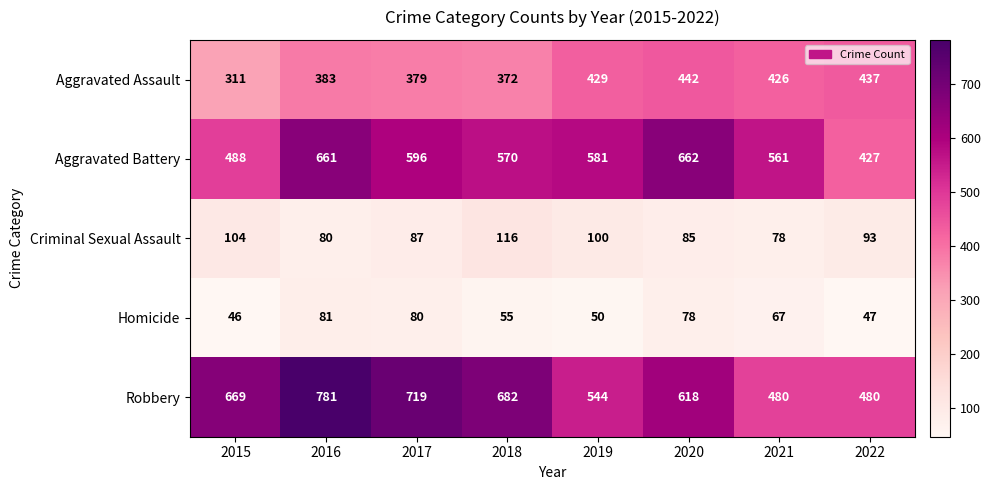

The Criminal Sexual Assault series shows 100 at 2019. True or false?

True